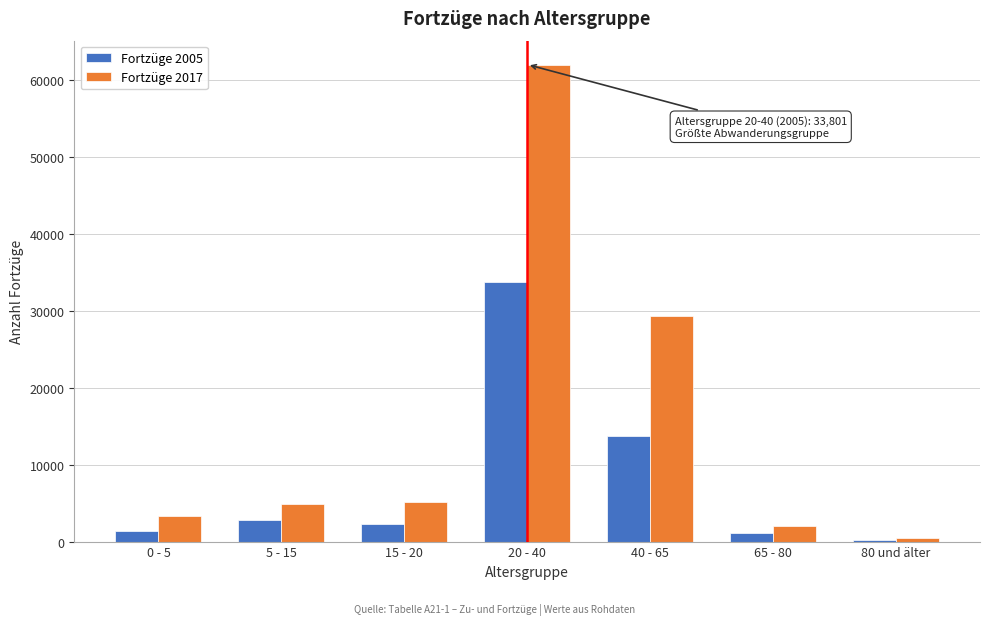

Is the value of Fortzüge 2005 at 20 - 40 greater than the value of Fortzüge 2017 at 65 - 80?

Yes